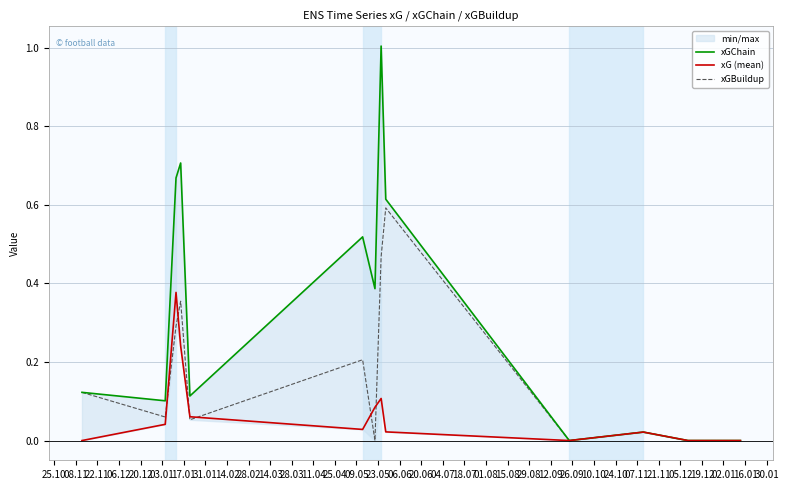

True or false: xGChain has more than 0 interior local peaks.

True